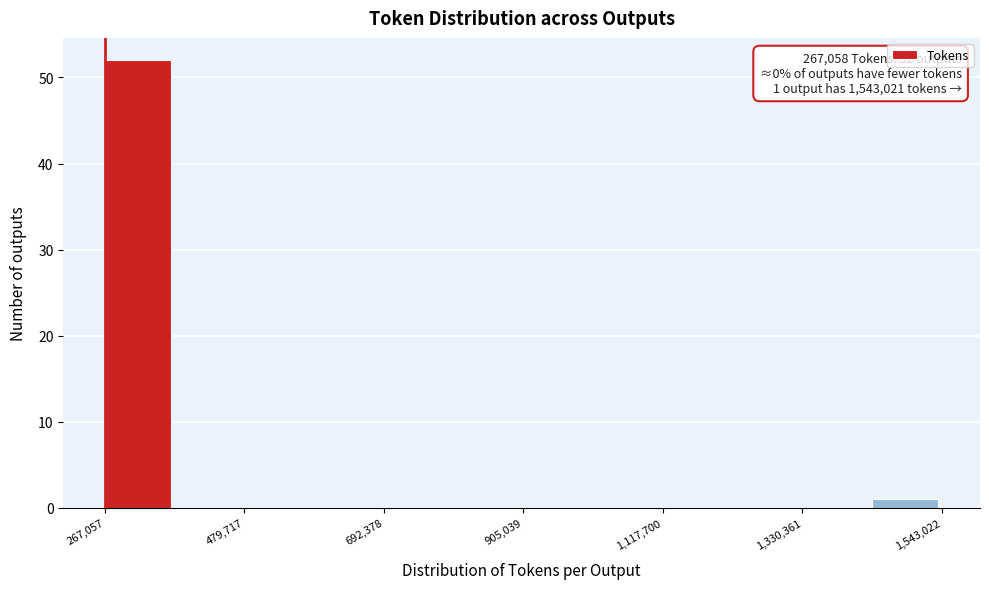

Around what value on the x-axis is the tallest bar? Give the approximate position of its centre, as read against the axis.

300000